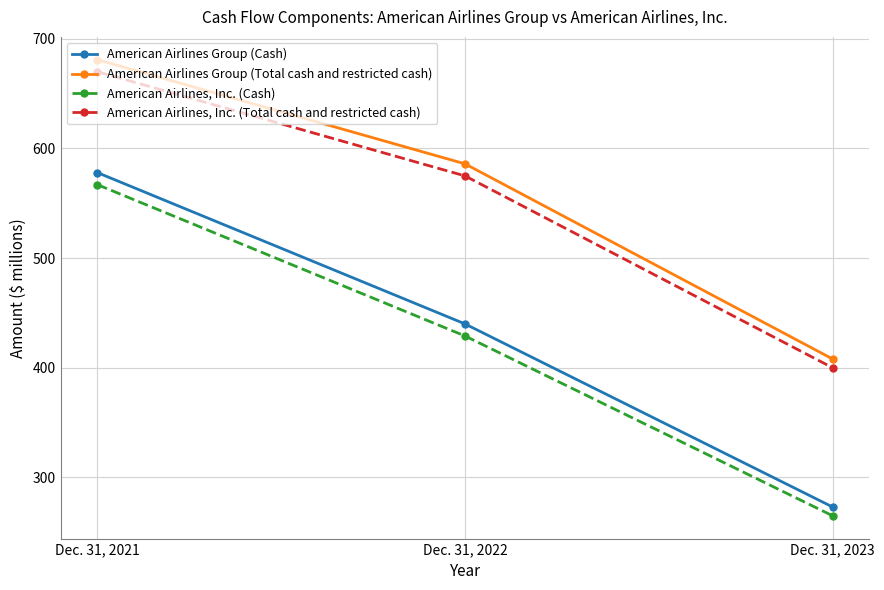

List the labels in order of American Airlines Group (Cash) value, largest first.

Dec. 31, 2021, Dec. 31, 2022, Dec. 31, 2023